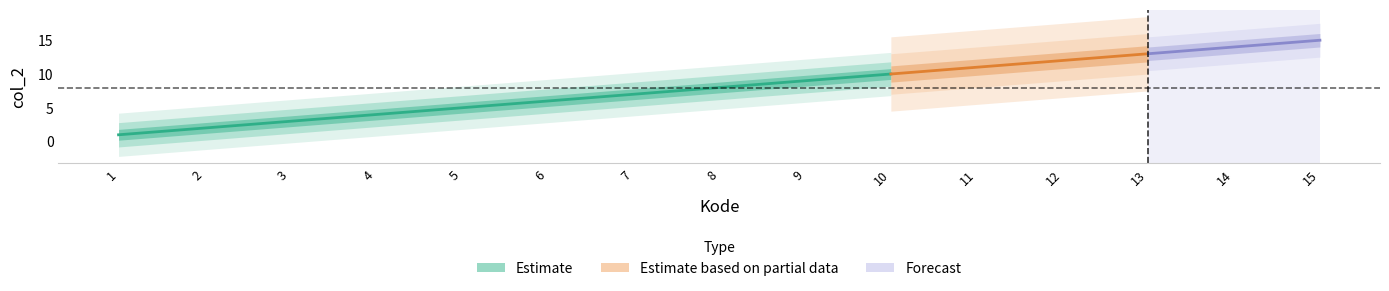

Rank the categories by value from lowest to highest.

1, 2, 3, 4, 5, 6, 7, 8, 9, 10, 11, 12, 13, 14, 15